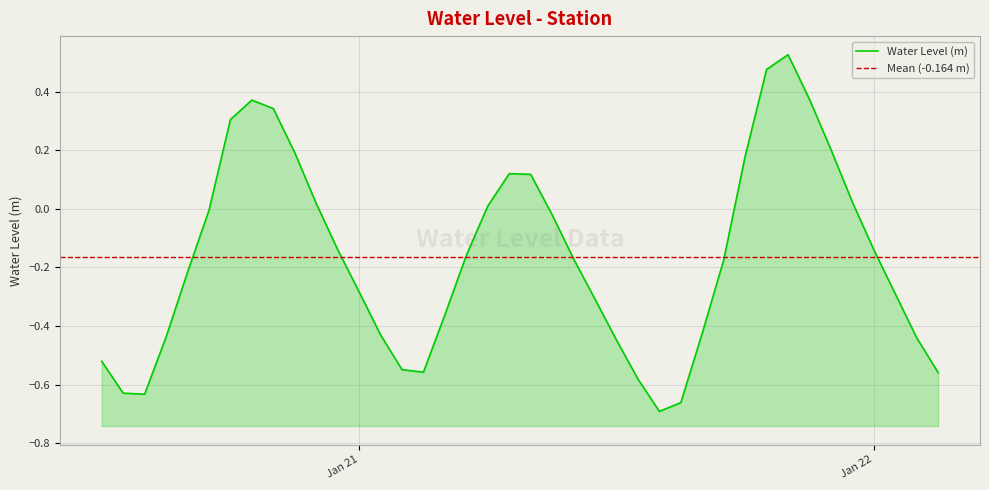

Between 2023-01-20 14:00:00 and 2023-01-20 15:00:00, which is larger?

2023-01-20 15:00:00